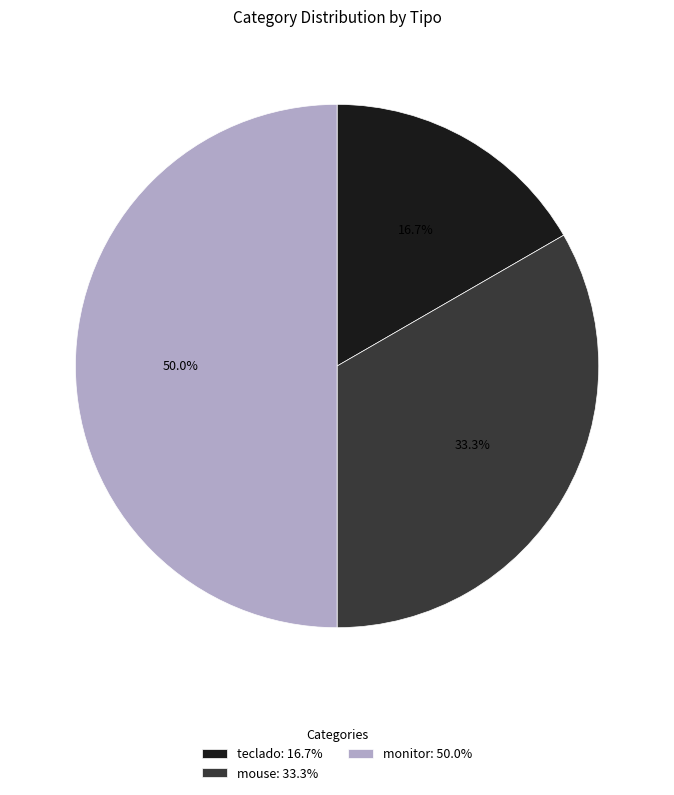

Count the number of slices in the pie.

3